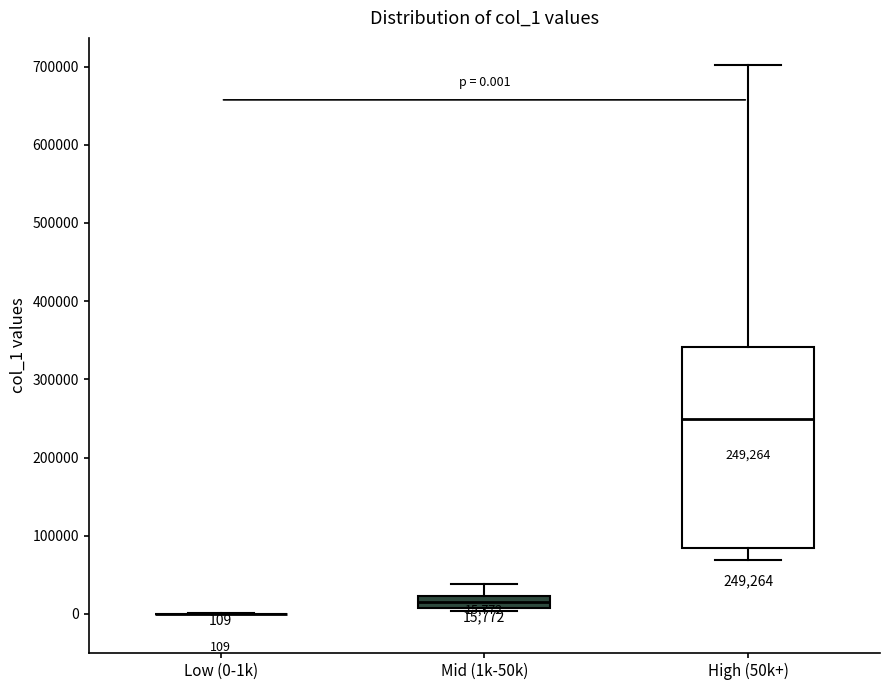

Which box is the tallest, from its lower edge to its upper edge?

High (50k+)